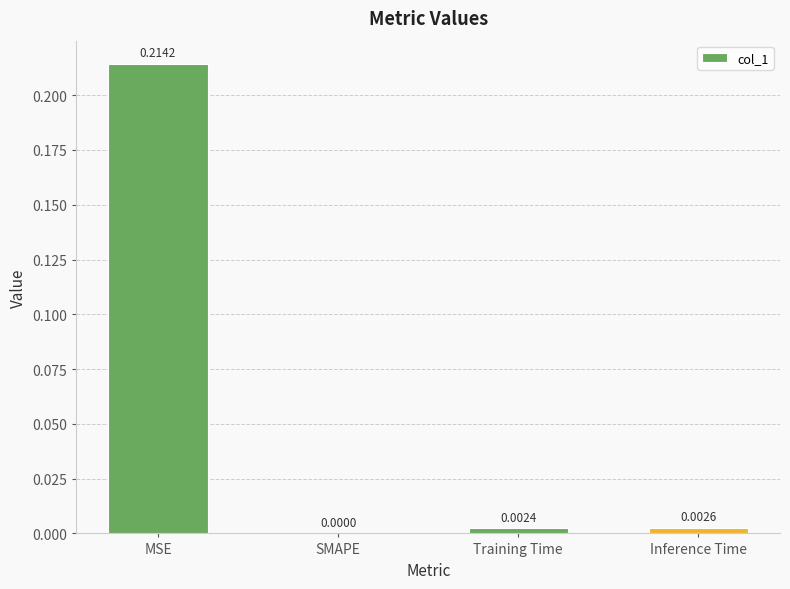

Are the bars horizontal?

No